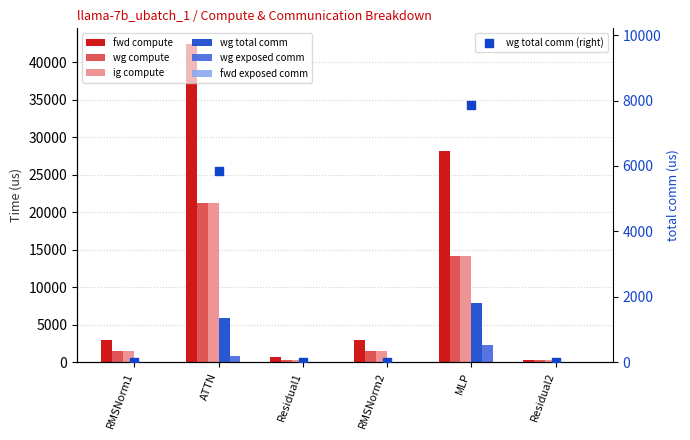

What is the total value across all series at Residual1?

1392.4